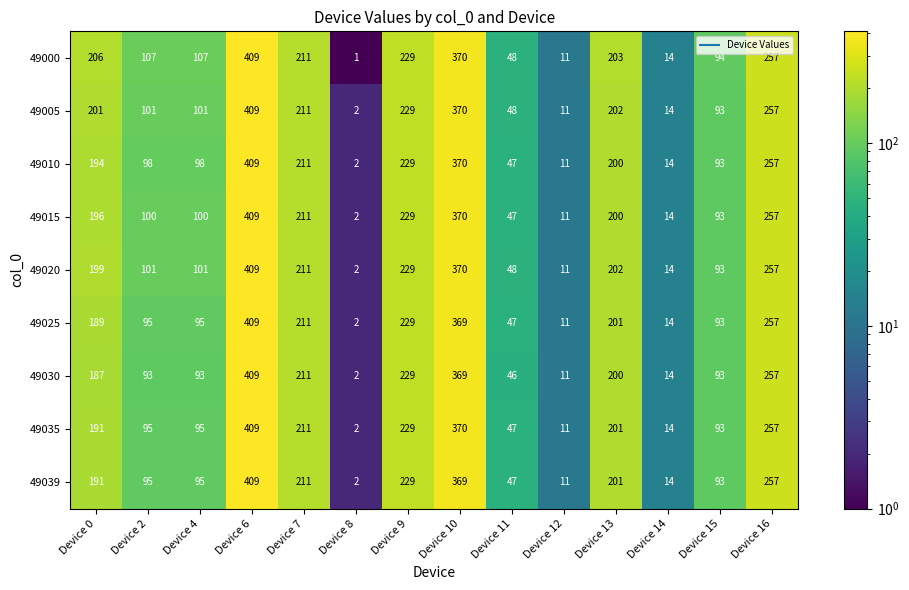

Count the number of data series in this chart.

9